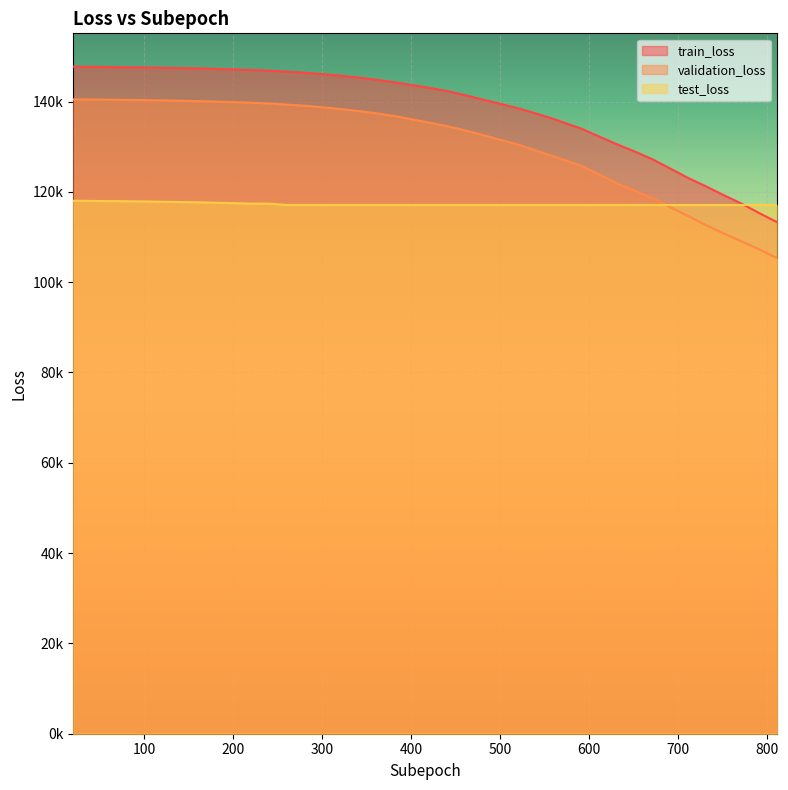

Does the chart display data point markers on the line(s)?

No